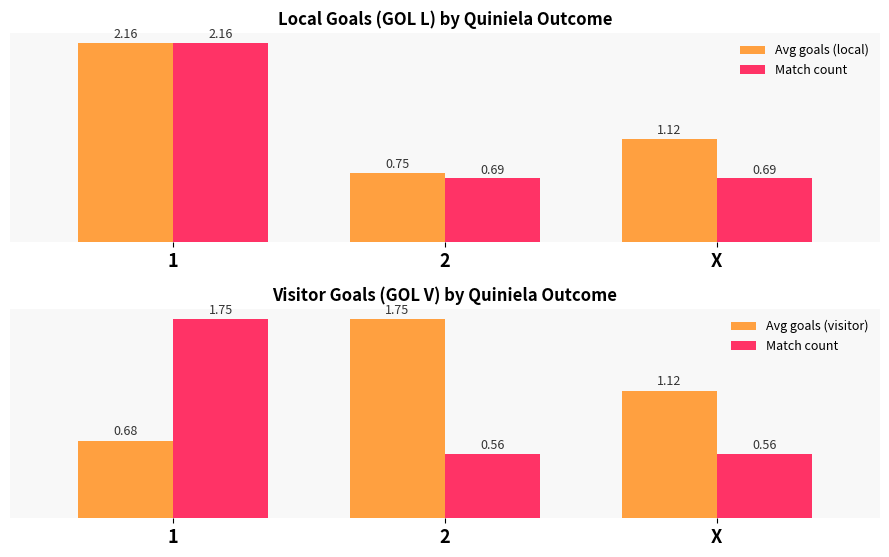

Does the chart contain any negative values?

No